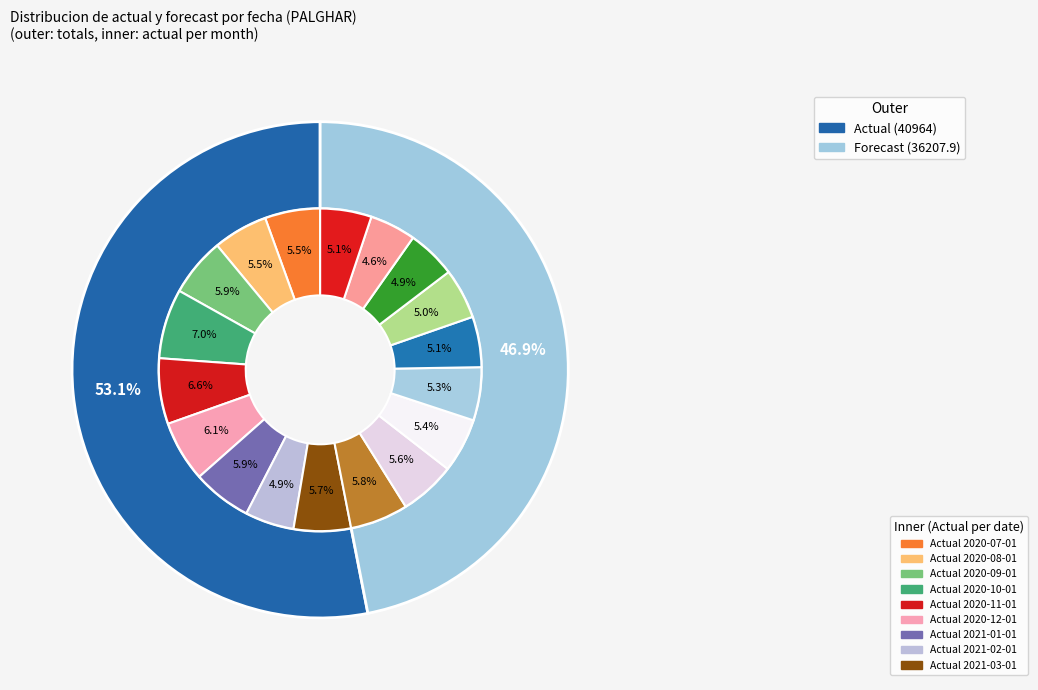

Does any single category account for the majority?

No